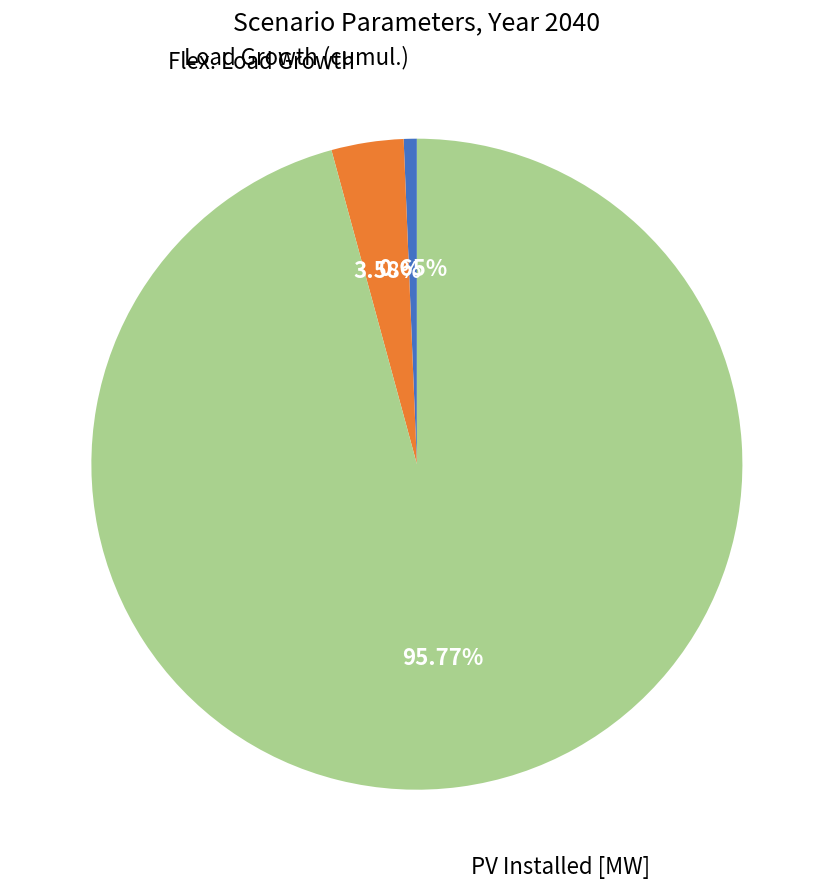

Count the number of slices in the pie.

3